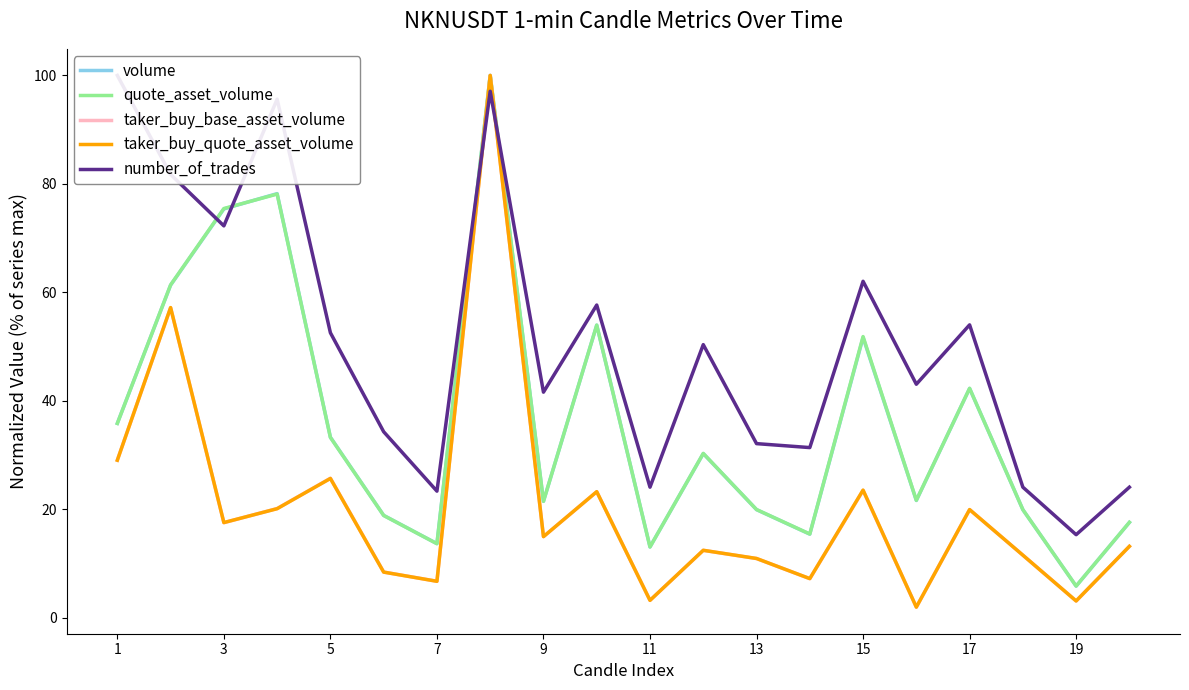

What is the highest value of the volume series?

100.0